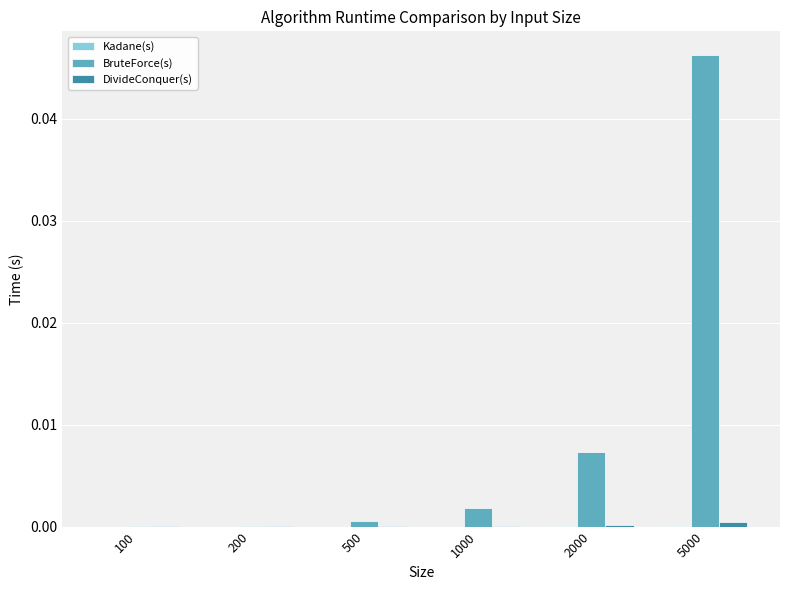

Between 500 and 2000, which series saw the biggest shift?

BruteForce(s)